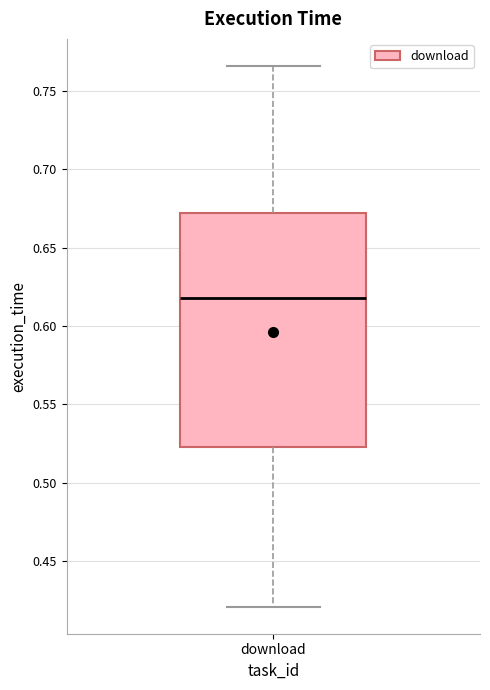

Read this box plot against the y-axis: the position of the median line, the range covered by the box, and the ends of both whiskers. The values are not printed on the chart, so give them approximately, as read against the axis.

median 0.620, box 0.525 to 0.670, whiskers 0.420 to 0.765